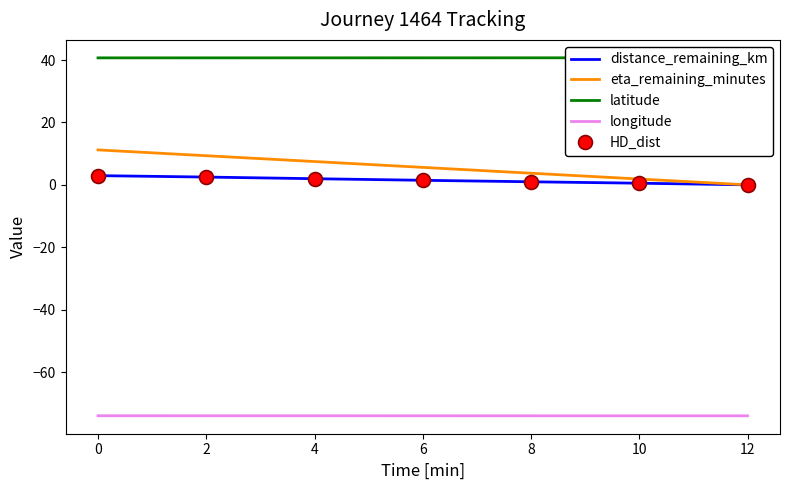

What is the difference between the HD_dist values at 6 and 2?

1.0